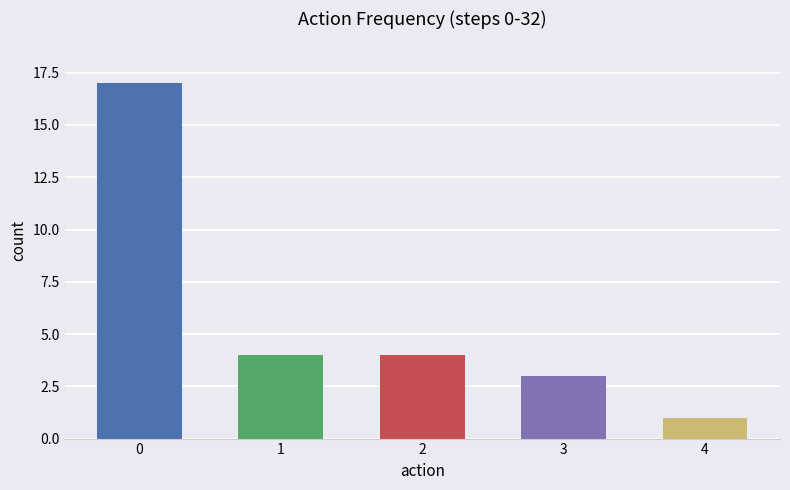

What is the smallest value displayed?

1